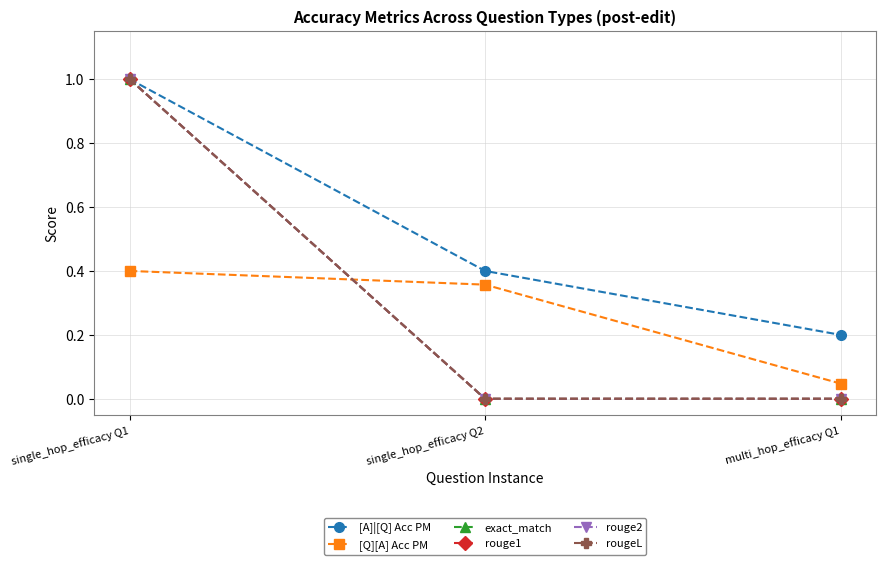

The value of rougeL at single_hop_efficacy Q1 is 0.7. True or false?

False